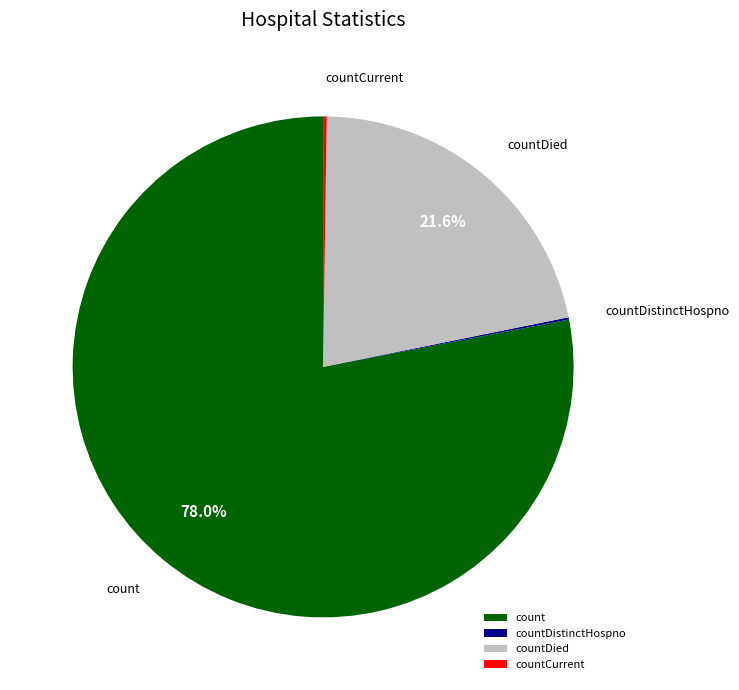

What is the largest slice in the pie chart?

count